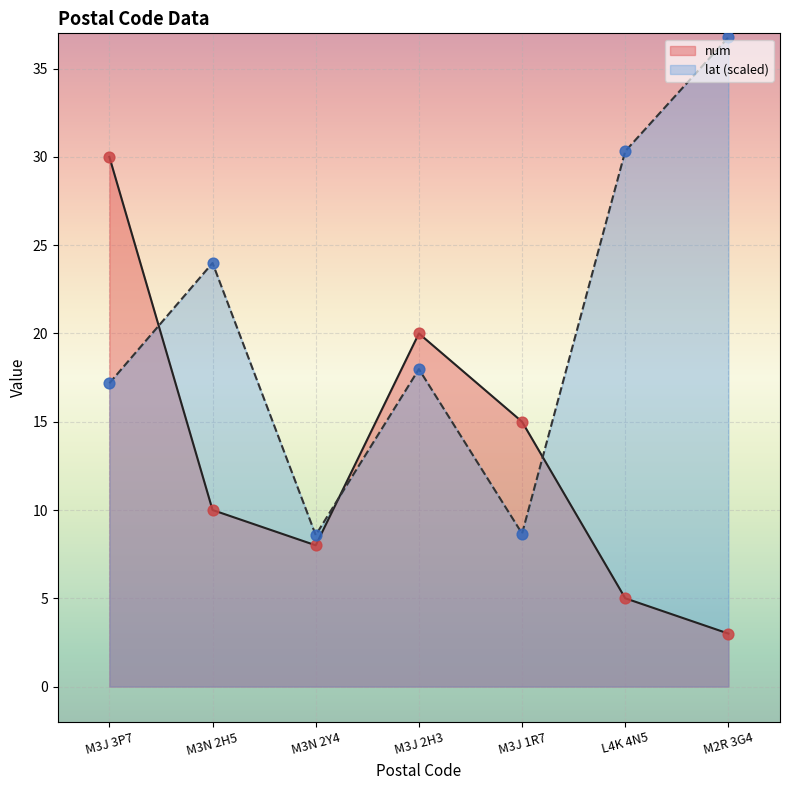

At how many categories does at least one series exceed 32?

1